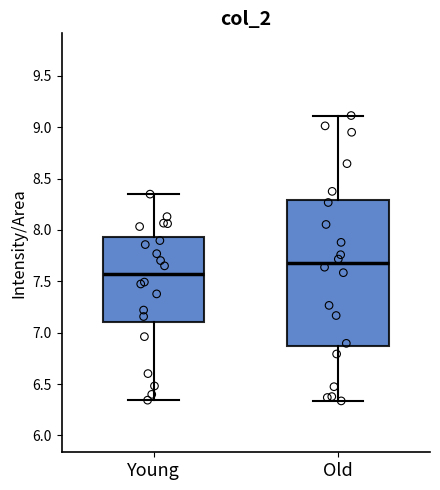

Which box's median line is the lowest?

Young